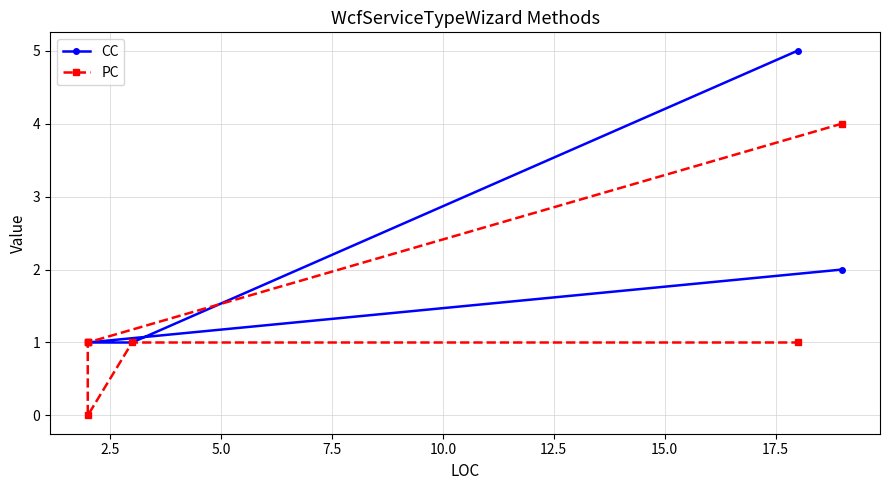

What are all the series names shown in the legend?

CC, PC